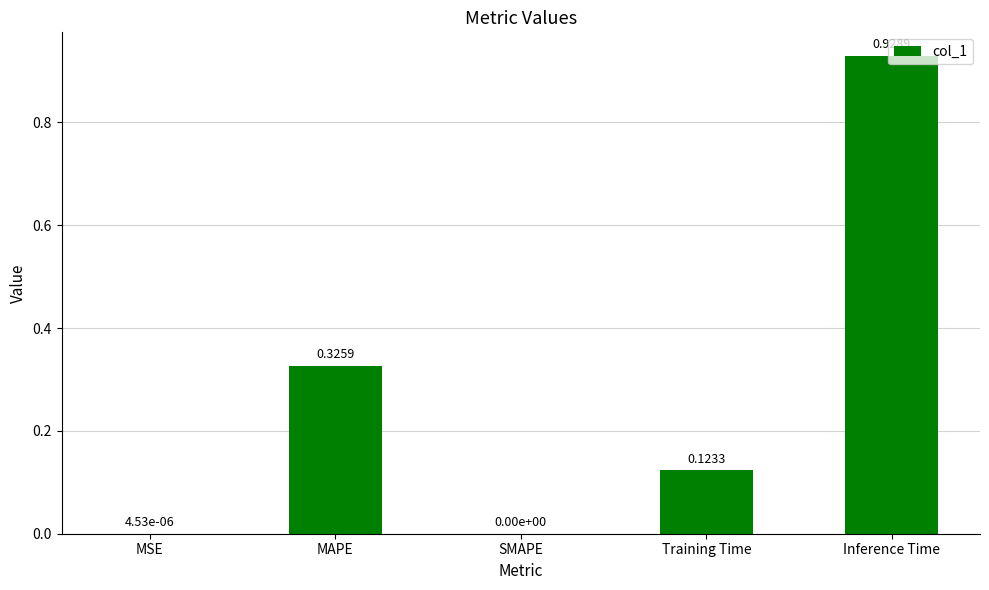

What is the sum of all values?

1.4